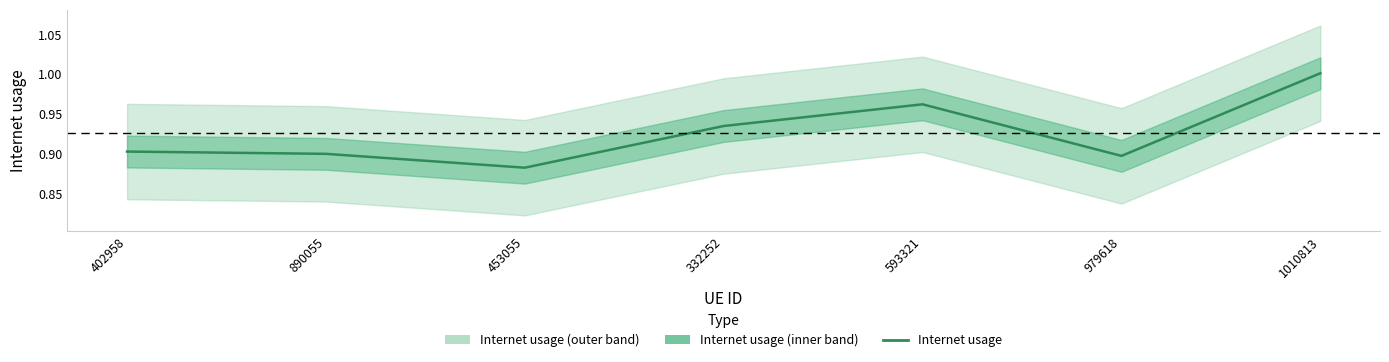

True or false: the data shows 0.9 at 453055.

True